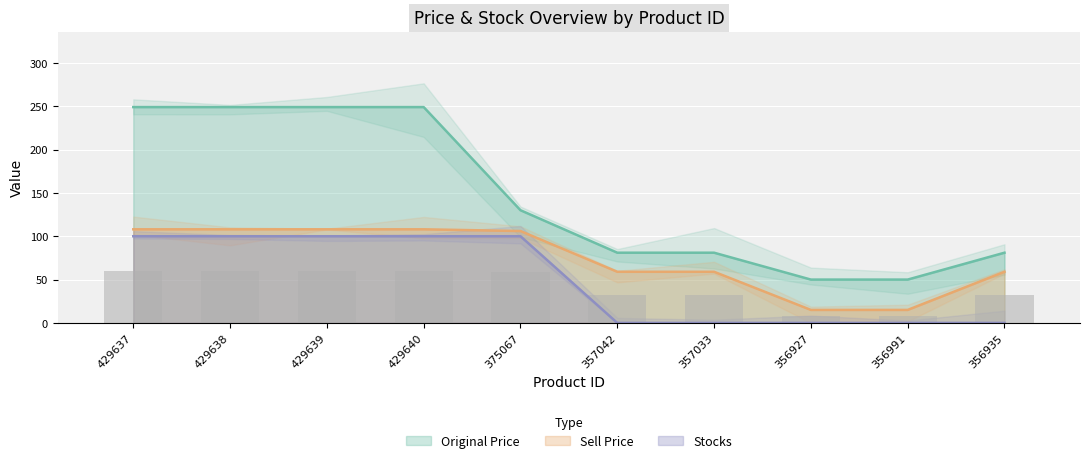

Reading left to right, extract all data points from this chart.

original_price: 249	249	249	249	130	81	81	50	50	81
sell_price: 108	108	108	108	106	59	59	15	15	59
stocks: 100	100	100	100	100	0	0	0	0	0